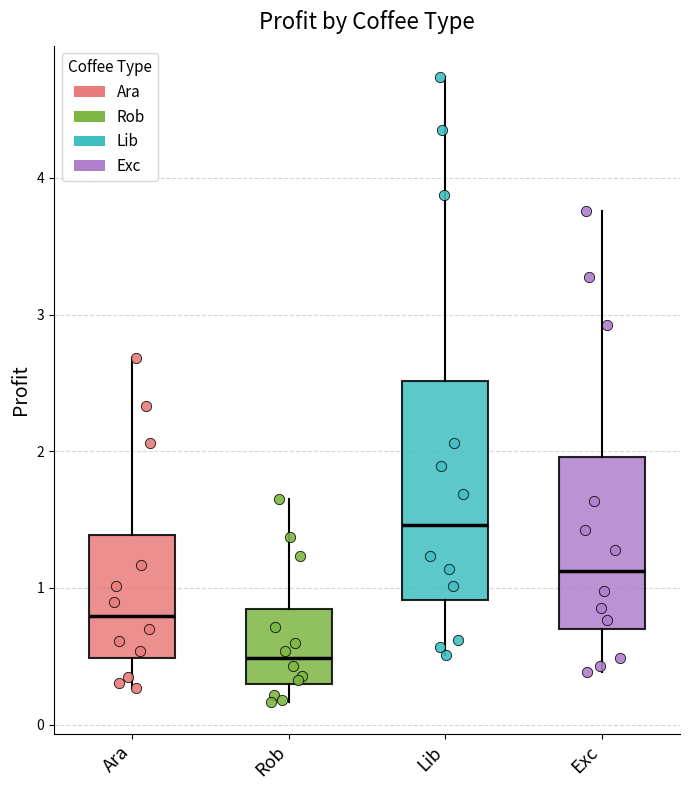

Where does the upper whisker of the box for Exc end on the y-axis? The values are not printed on the chart, so give them approximately, as read against the axis.

3.8